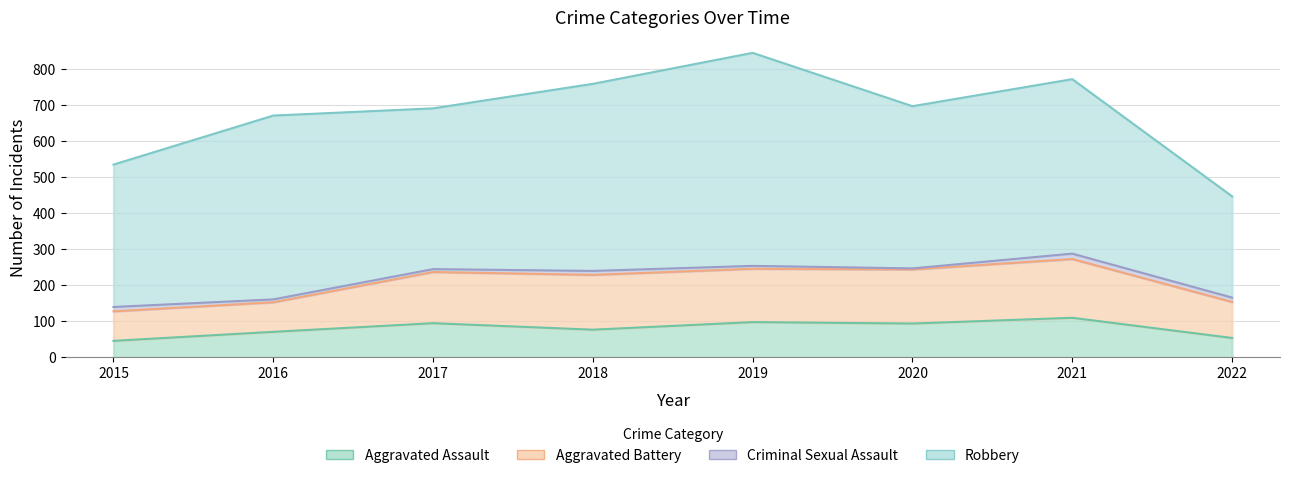

How many data points does each series have?

8